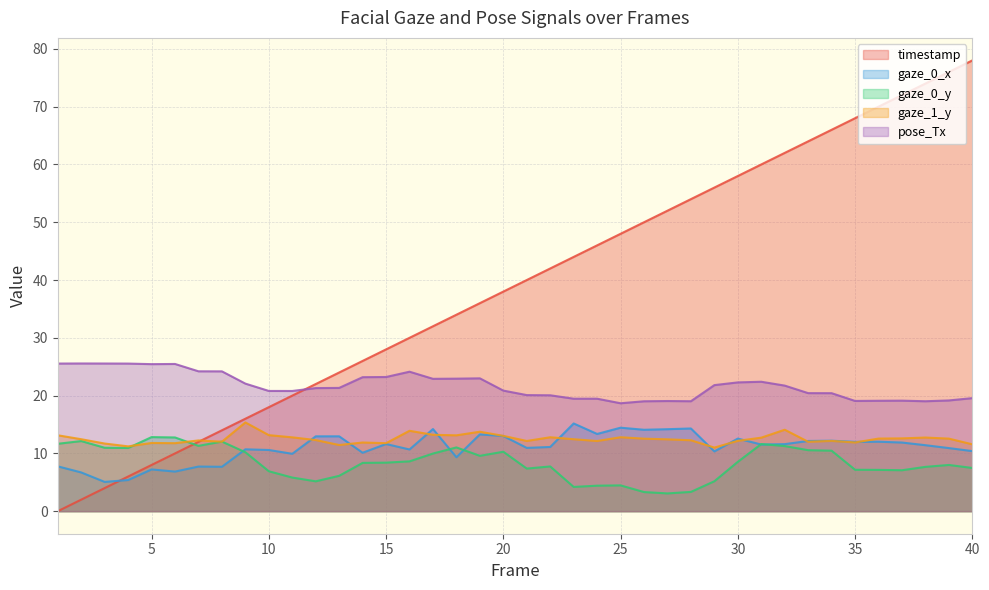

How many data points in gaze_1_y are less than 12?

10